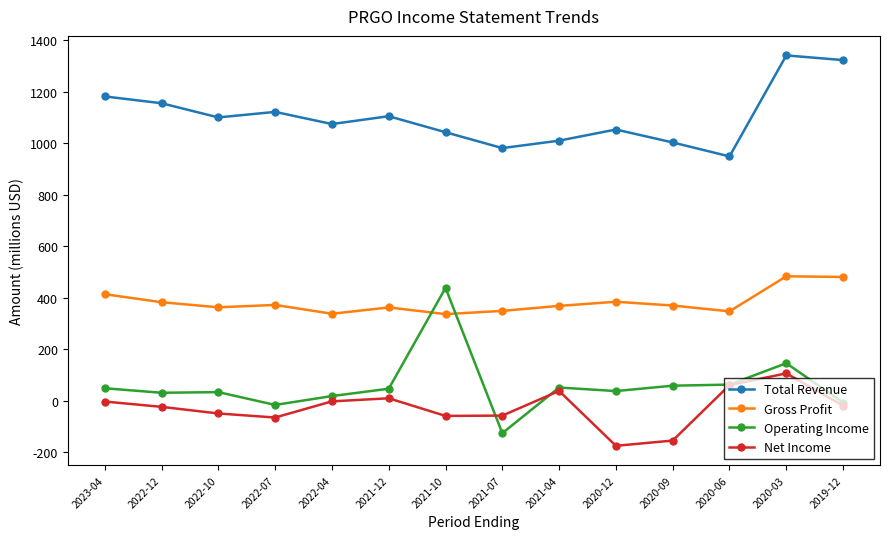

How many interior local valleys does the Total Revenue series have?

4